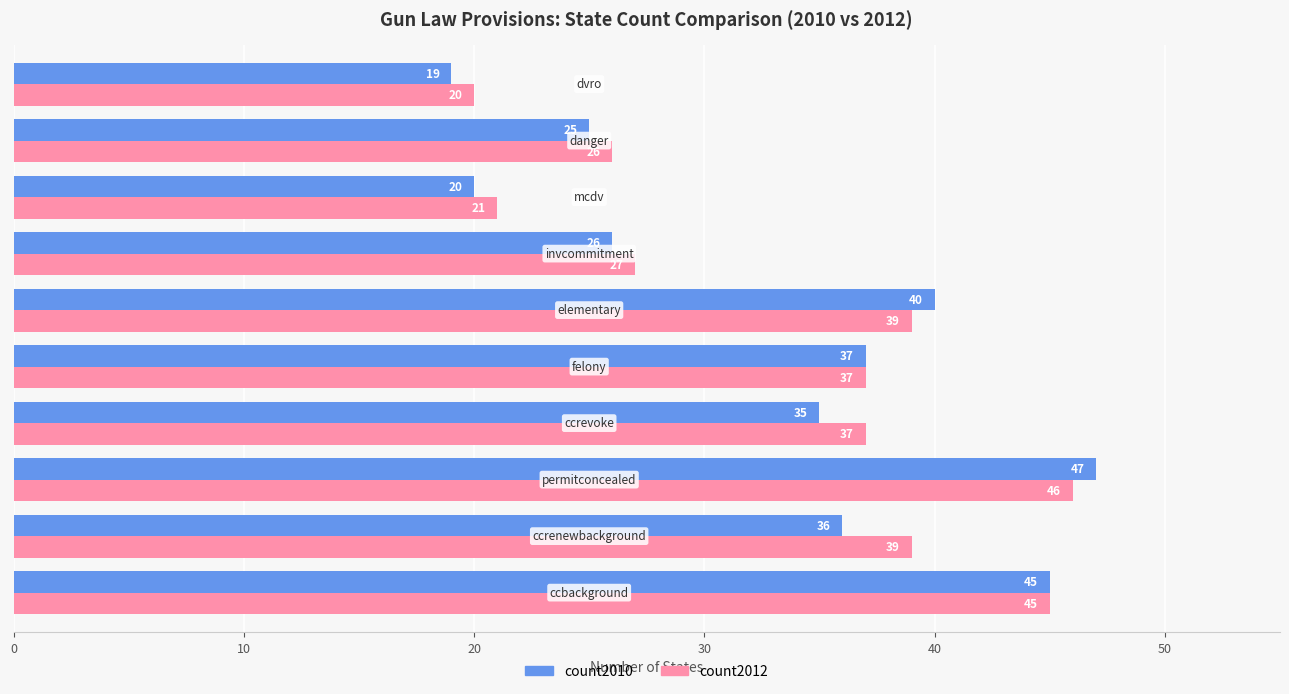

Which series has the largest total across all categories?

count2012